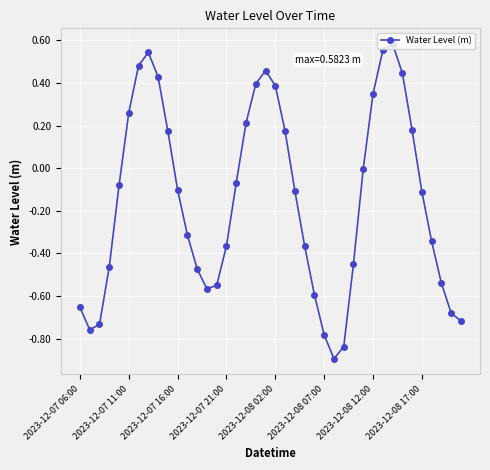

True or false: there are more than 2 points higher than both neighbors.

True